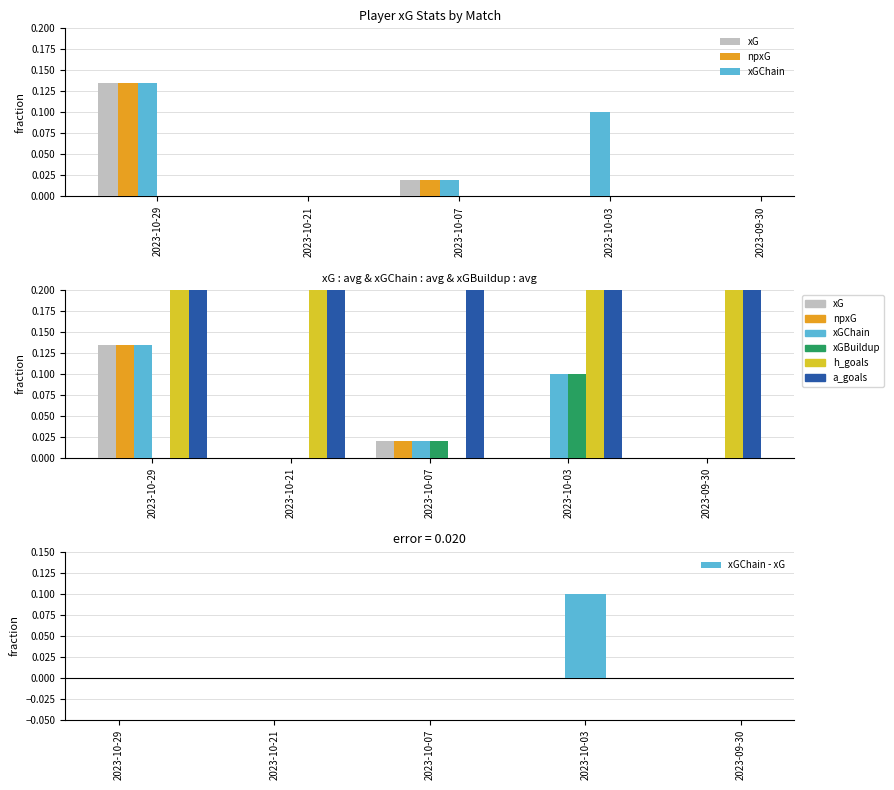

What position from the left is 2023-10-21?

2